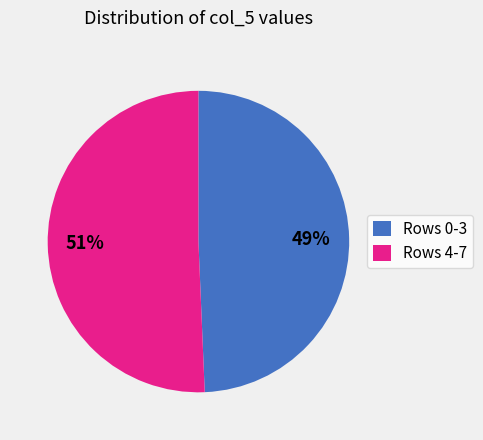

Does any single category account for the majority?

Yes